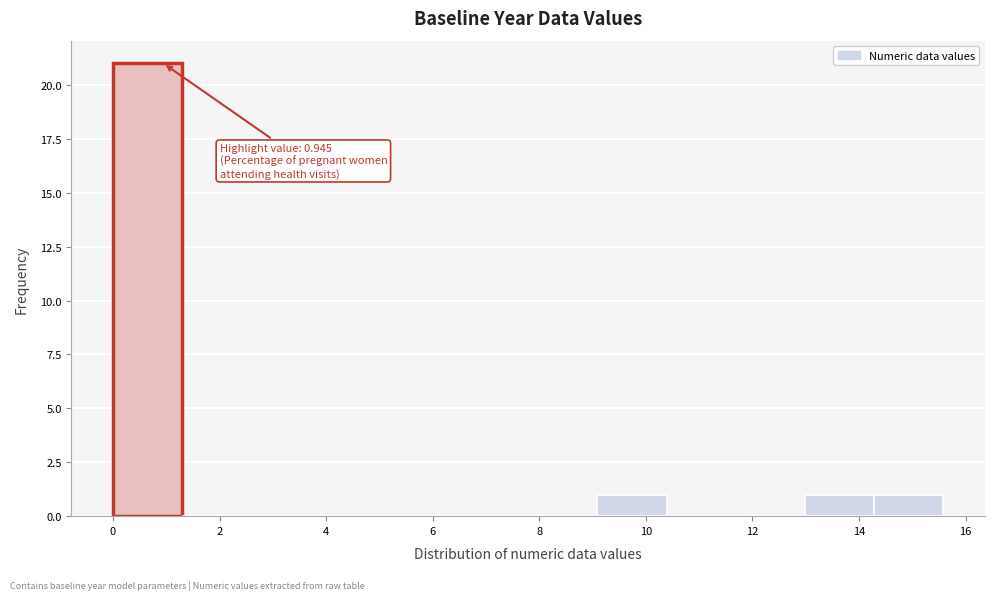

Which range on the x-axis has the tallest bar?

0.0 to 1.2